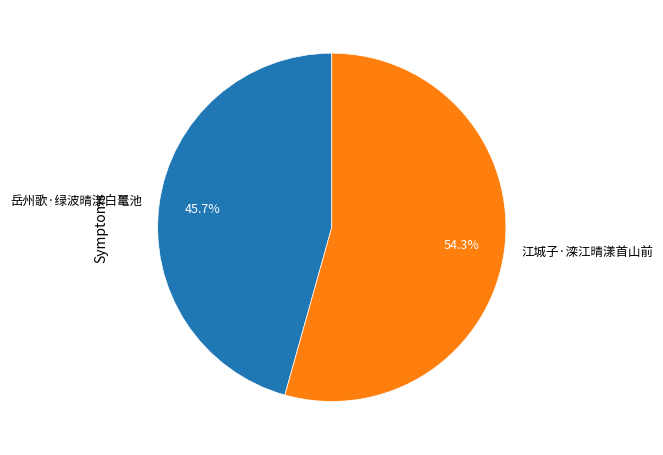

What percentage do 岳州歌·绿波晴漾白鼍池 and 江城子·滦江晴漾首山前 together represent?

100.0%